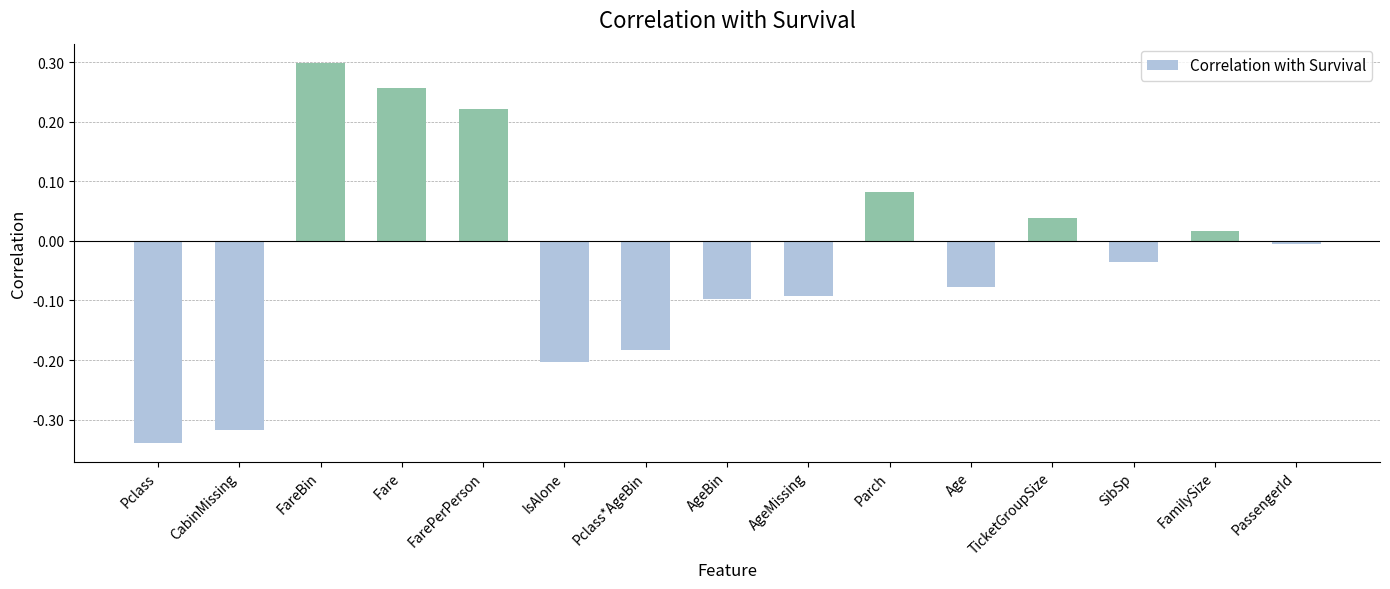

How many negative values are there?

9